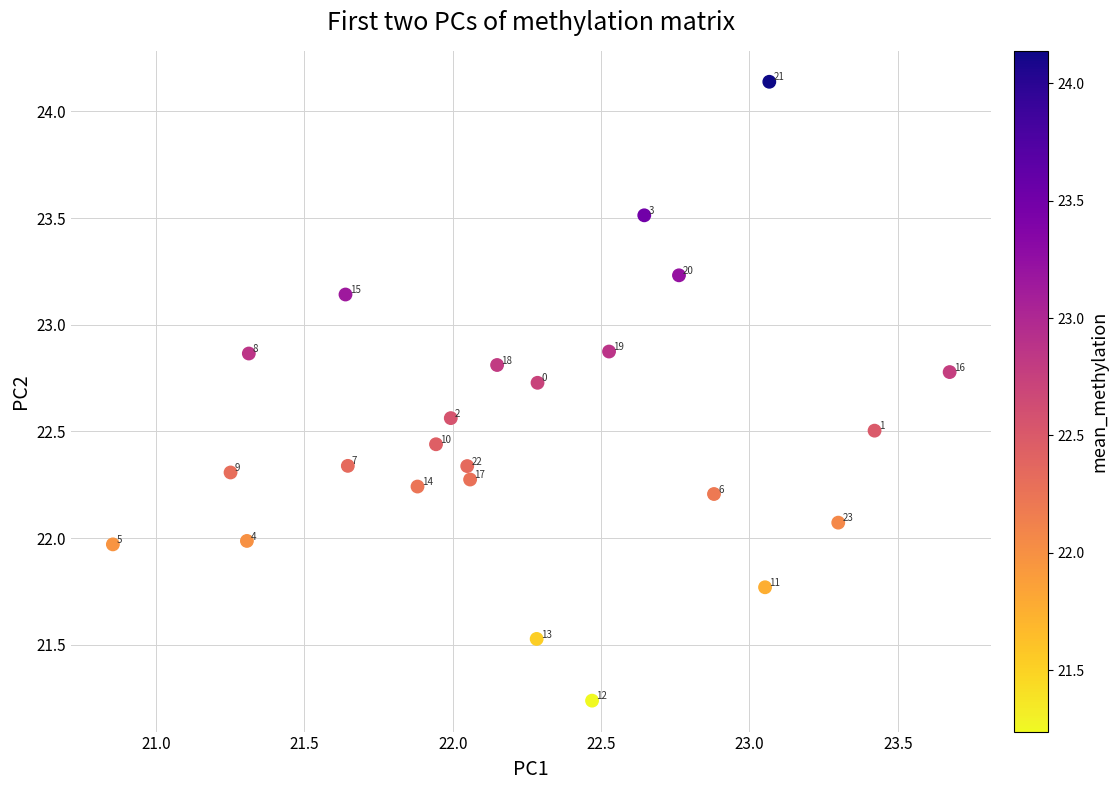

What Y value in the scatter plot is closest to 22?

22.0